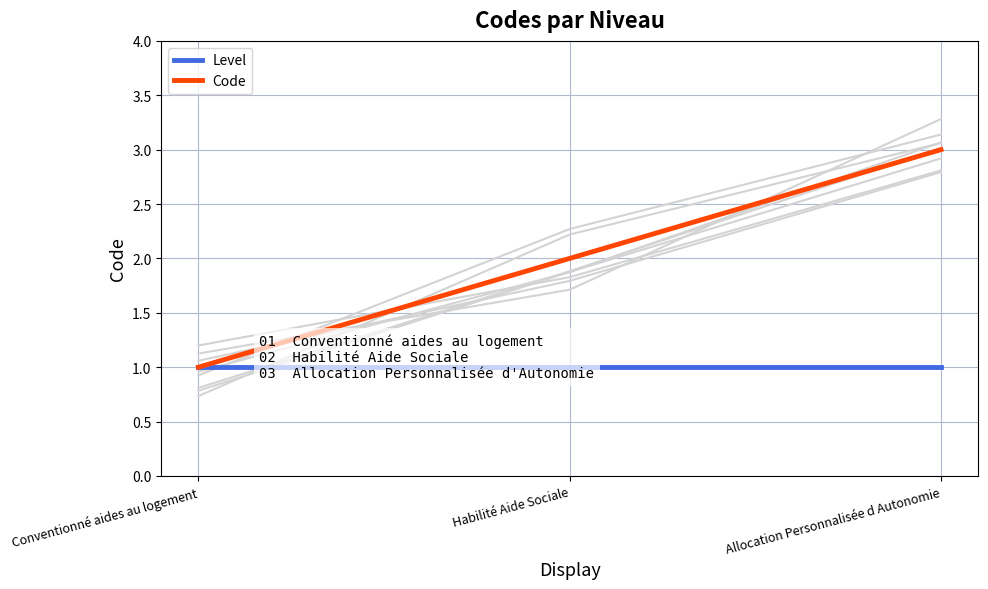

Reading right to left, transcribe all the data shown in this chart.

Level: 1	1	1
Code: 3	2	1